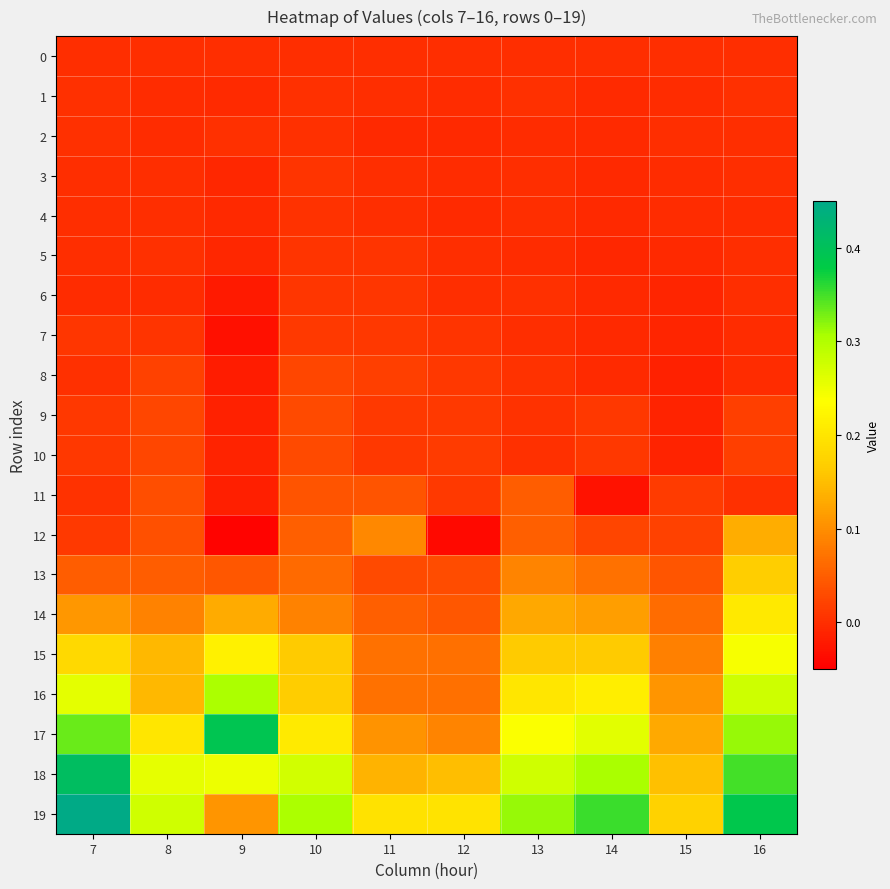

Count the number of categories in the chart.

10